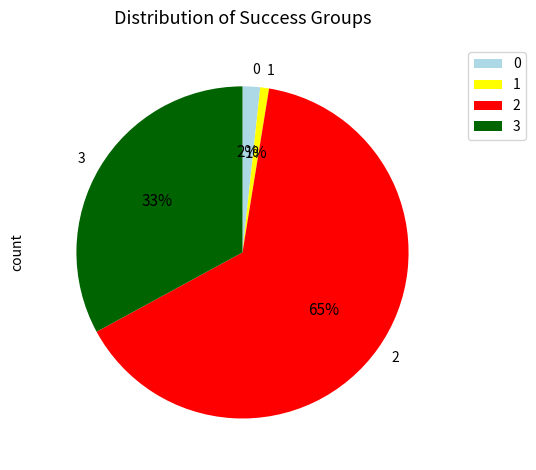

True or false: 2 accounts for 58% of the total.

False